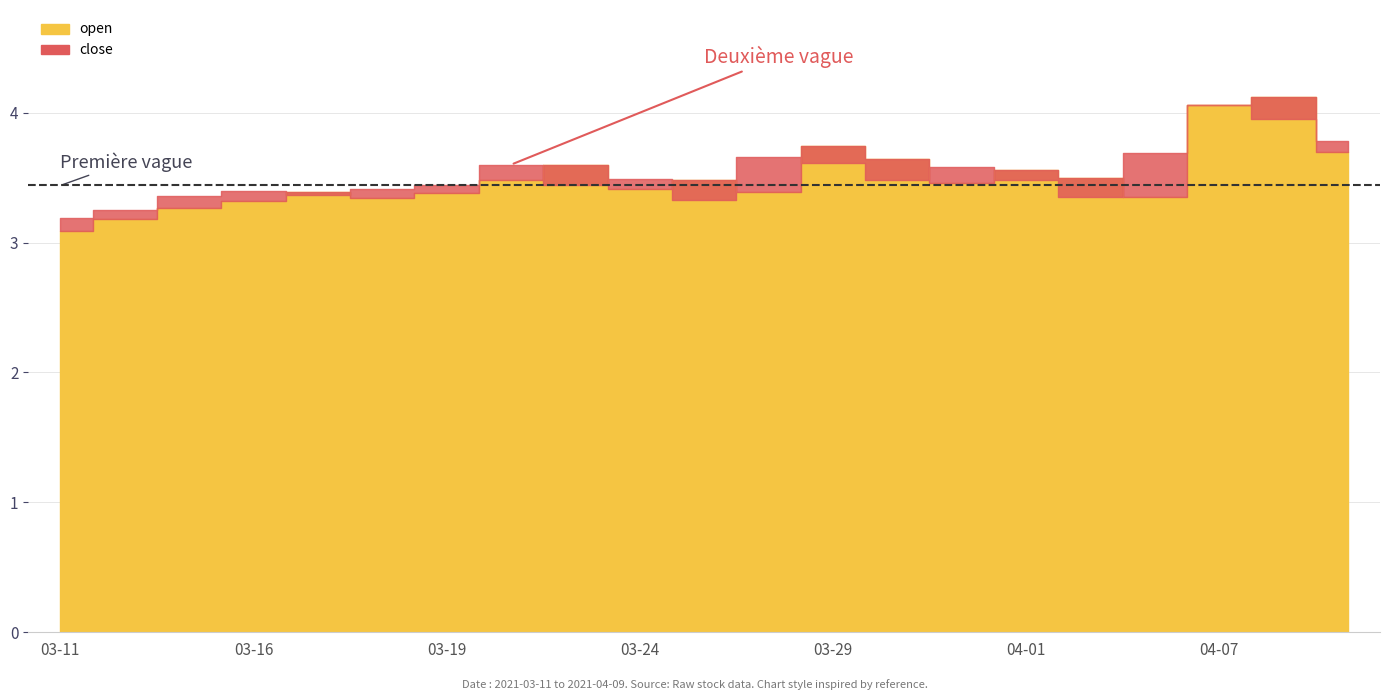

Does the chart have visible grid lines?

Yes